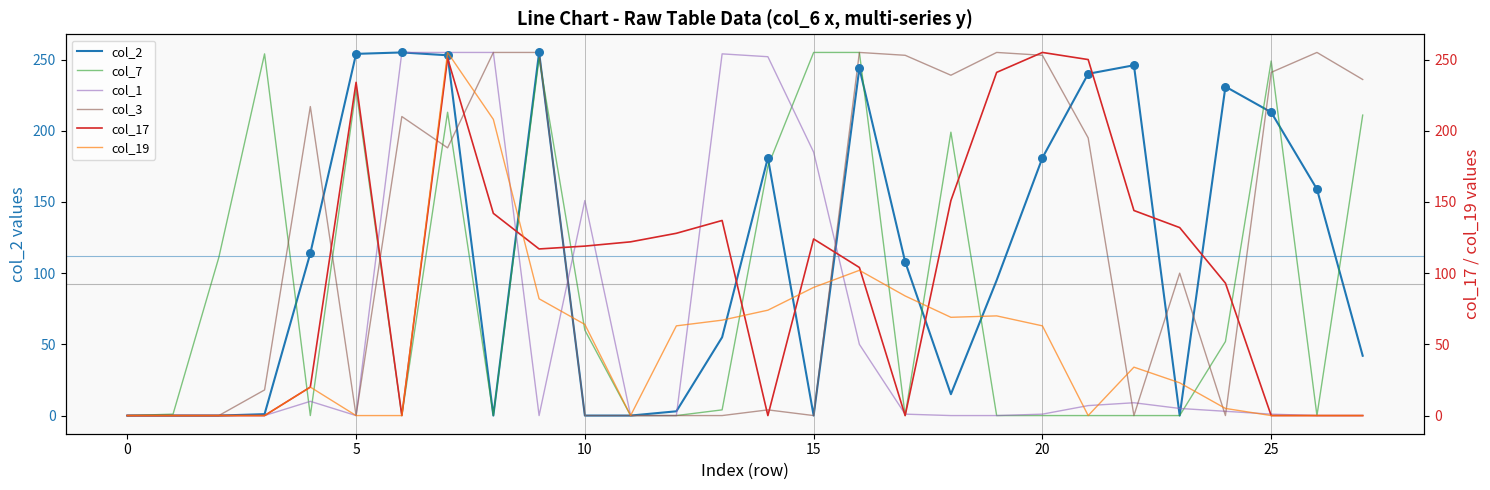

Which series has the largest Y range (max minus min)?

col_2